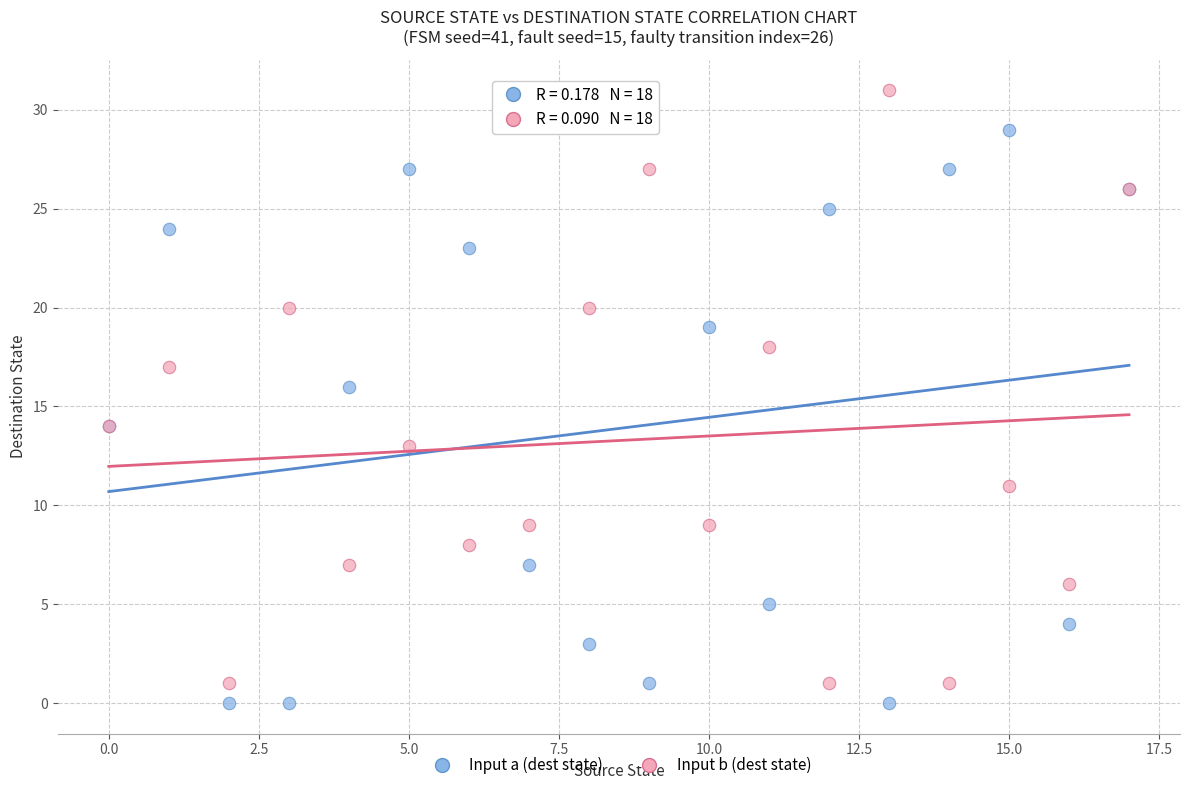

What are all the series names shown in the legend?

Input a (dest state), Input b (dest state)